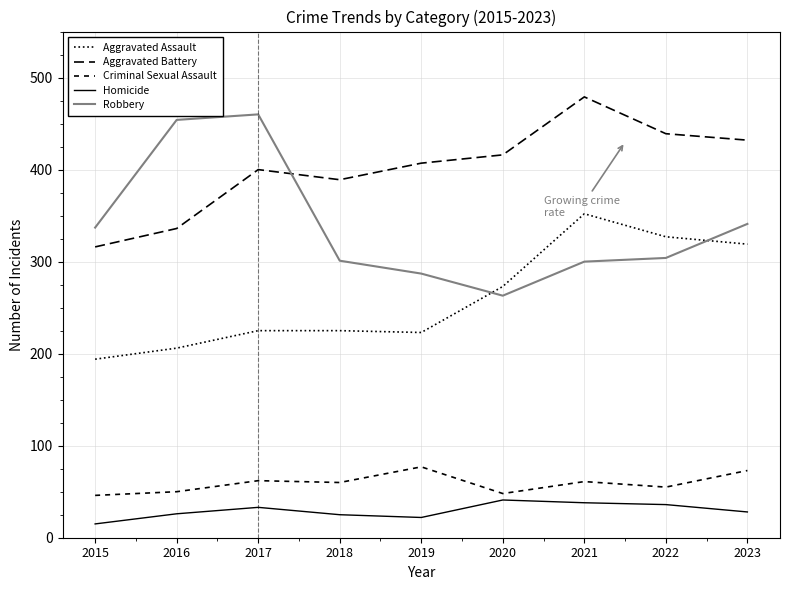

What is the value of the Robbery point at the 1st from the left?

337